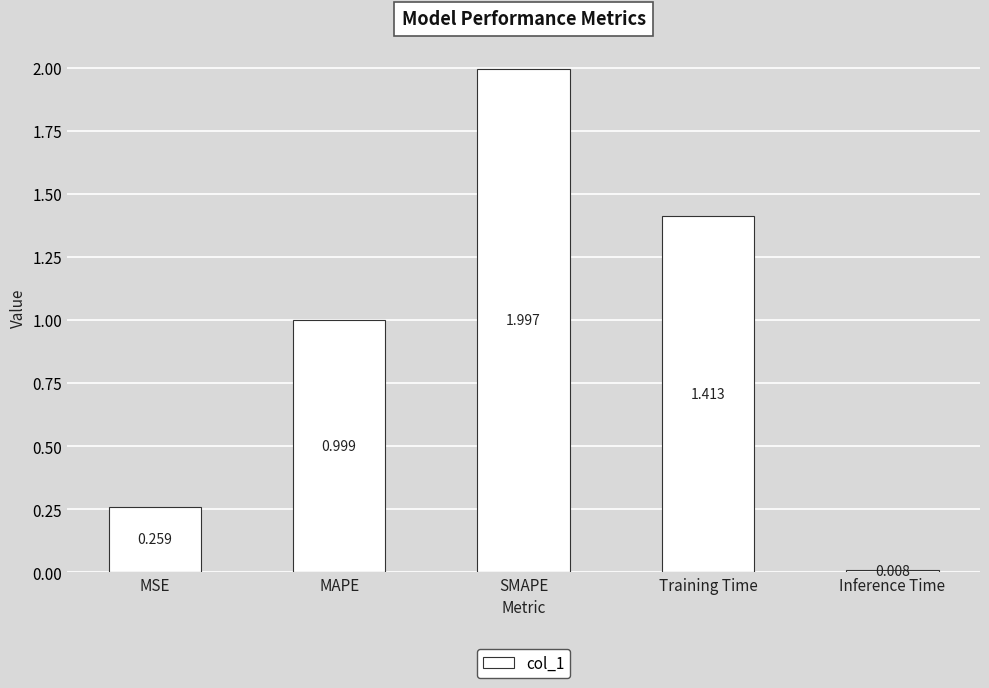

What position from the right is Training Time?

2